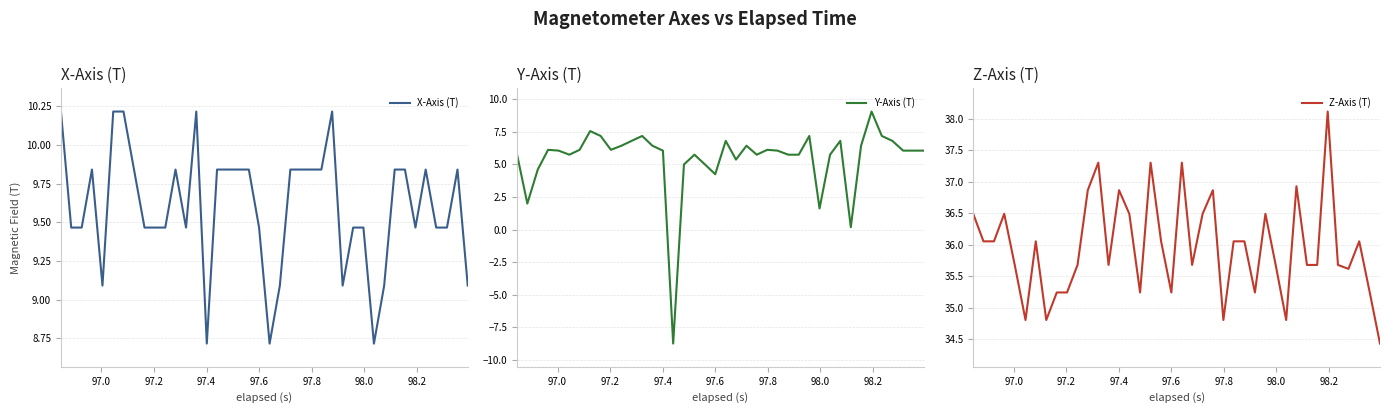

What is the maximum value for X-Axis (T)?

10.2